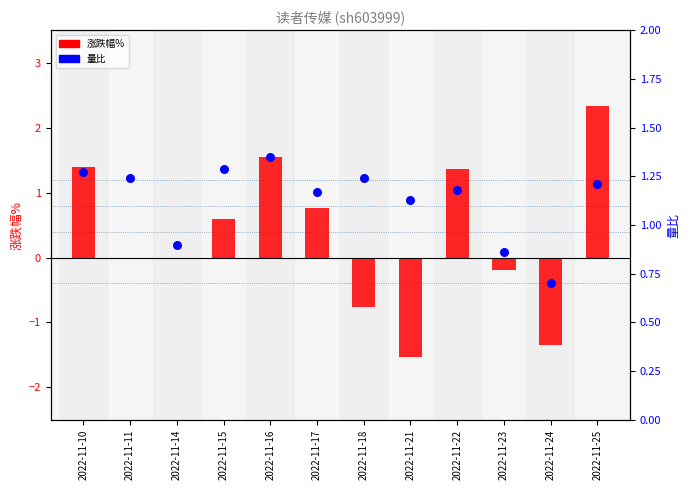

Which series has the largest Y range (max minus min)?

涨跌幅%